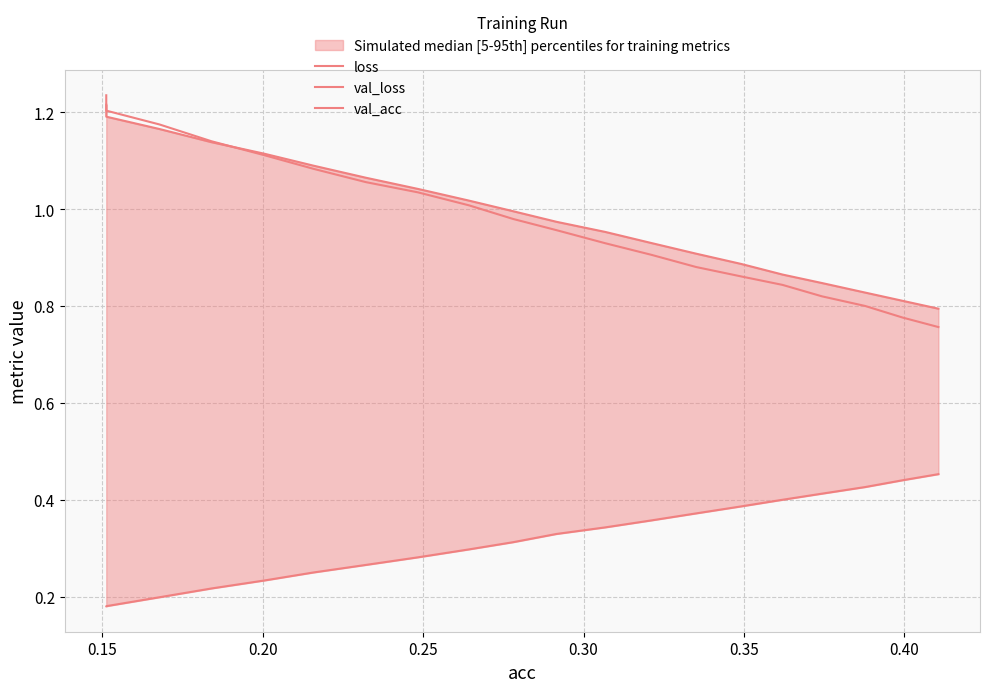

True or false: val_acc and loss intersect in this chart.

False